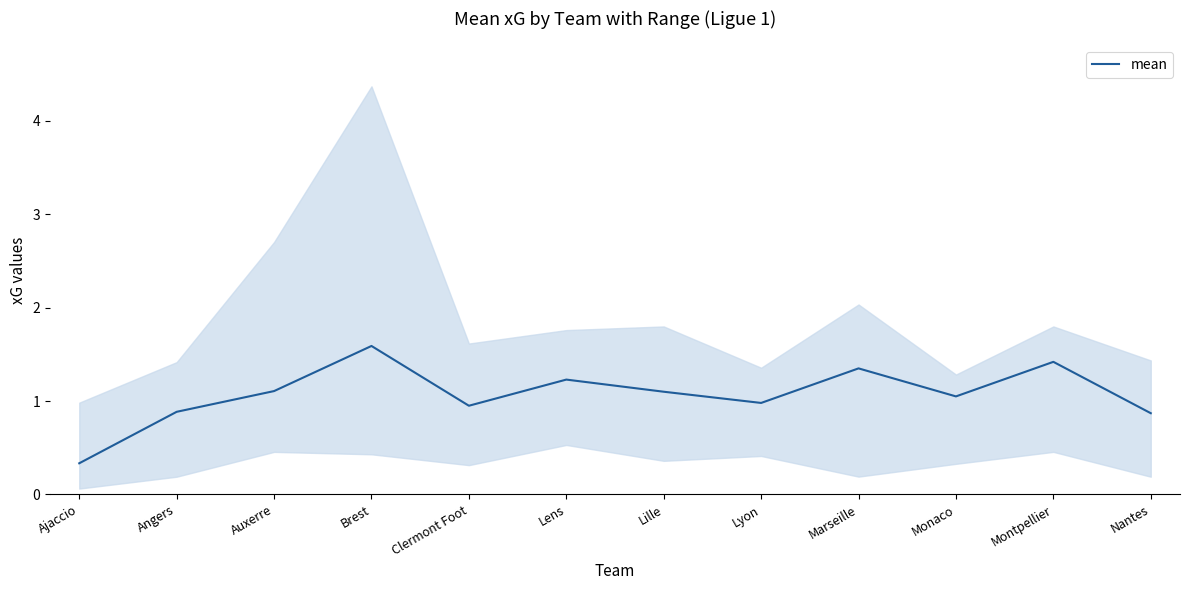

At which label is the value closest to 0?

Ajaccio